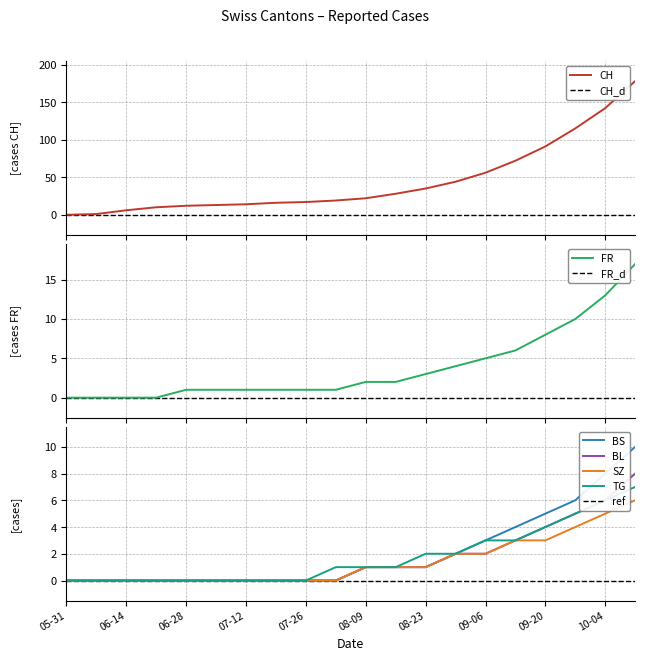

What position from the left is 13?

14